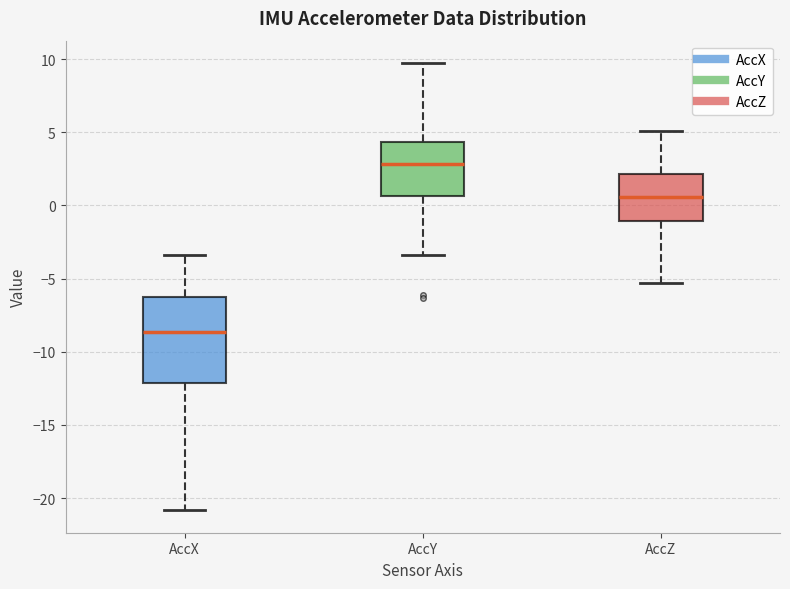

Which box has the lowest median line?

AccX